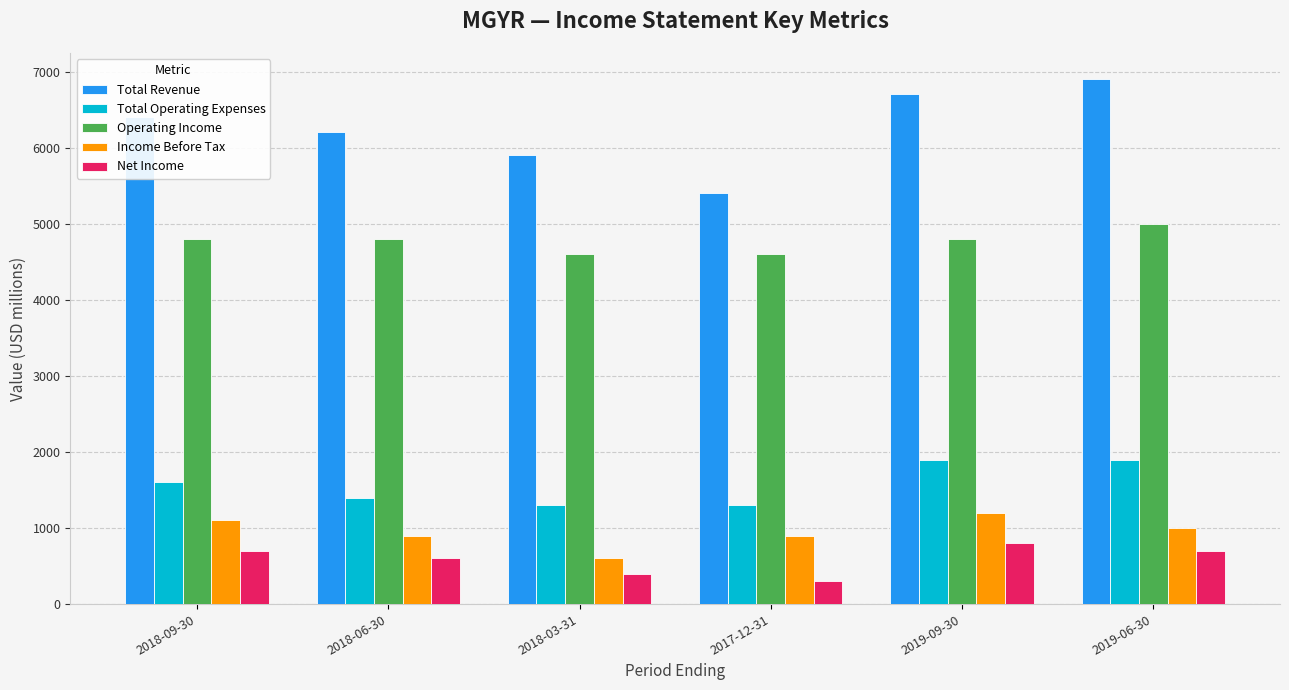

What is the maximum value shown in the chart?

6900